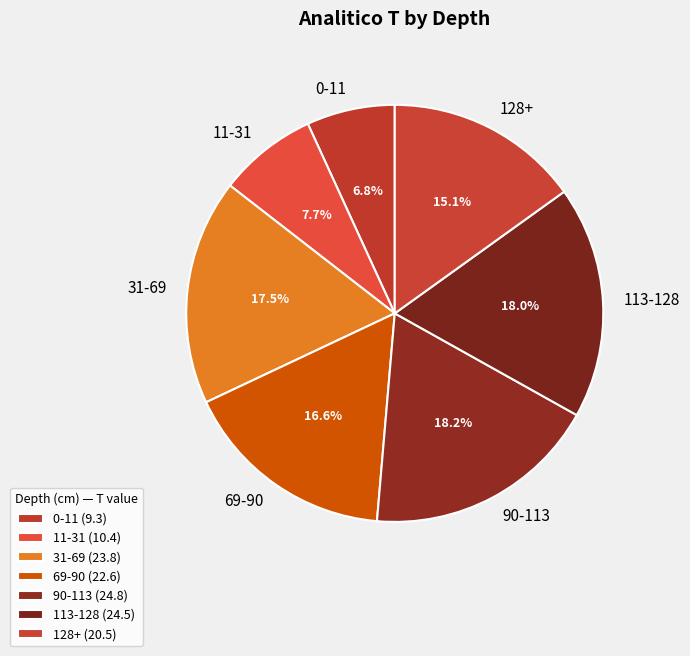

Do 69-90 and 128+ together represent more than half of the pie?

No